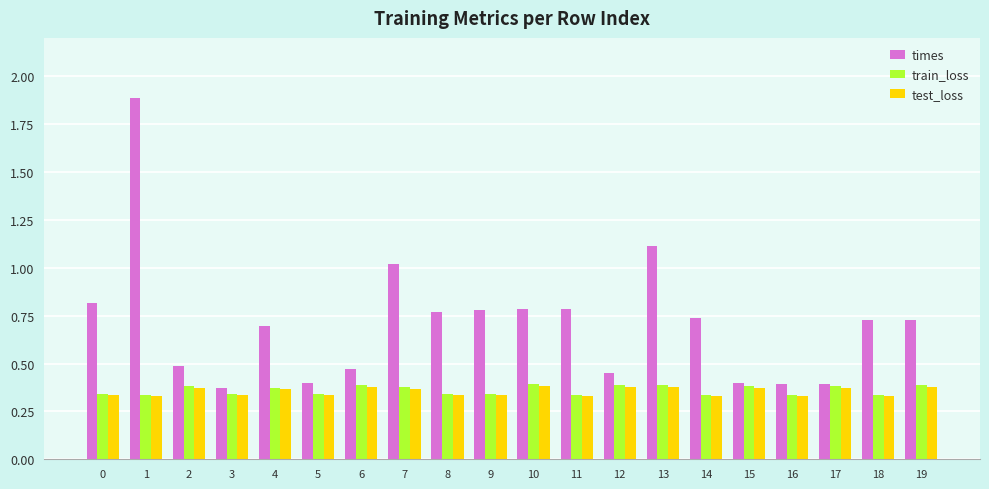

What is the sum of all times values?

14.2